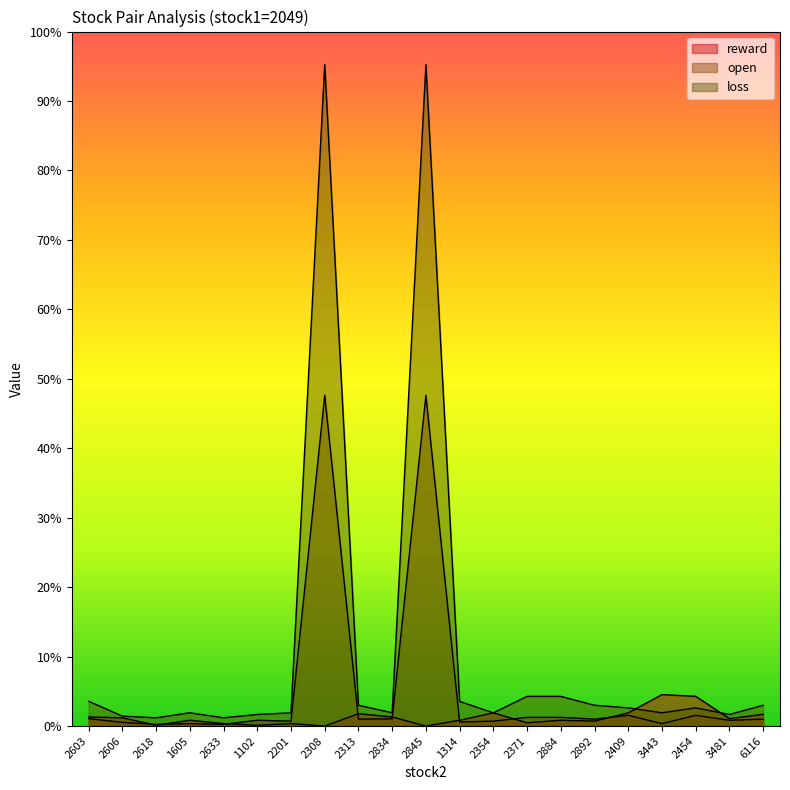

Reading left to right, transcribe all the data shown in this chart.

reward: 2603=2.8	2606=2.5	2618=0.2	1605=1.8	2633=0.8	1102=0.2	2201=0.8	2308=0.0	2313=3.8	2834=2.8	2845=0.0	1314=1.8	2354=4.0	2371=1.0	2884=1.8	2892=1.5	2409=4.0	3443=9.5	2454=9.0	3481=2.2	6116=3.5
open: 2603=2.2	2606=1.1	2618=0.5	1605=0.7	2633=0.5	1102=1.8	2201=1.5	2308=100.0	2313=2.1	2834=2.2	2845=100.0	1314=1.2	2354=1.5	2371=2.6	2884=2.6	2892=2.1	2409=3.2	3443=0.7	2454=3.2	3481=1.8	6116=2.1
loss: 2603=7.5	2606=3.0	2618=2.5	1605=4.0	2633=2.5	1102=3.5	2201=4.0	2308=200.0	2313=6.3	2834=4.0	2845=200.0	1314=7.5	2354=4.0	2371=9.0	2884=9.0	2892=6.3	2409=5.5	3443=4.0	2454=5.5	3481=3.5	6116=6.3